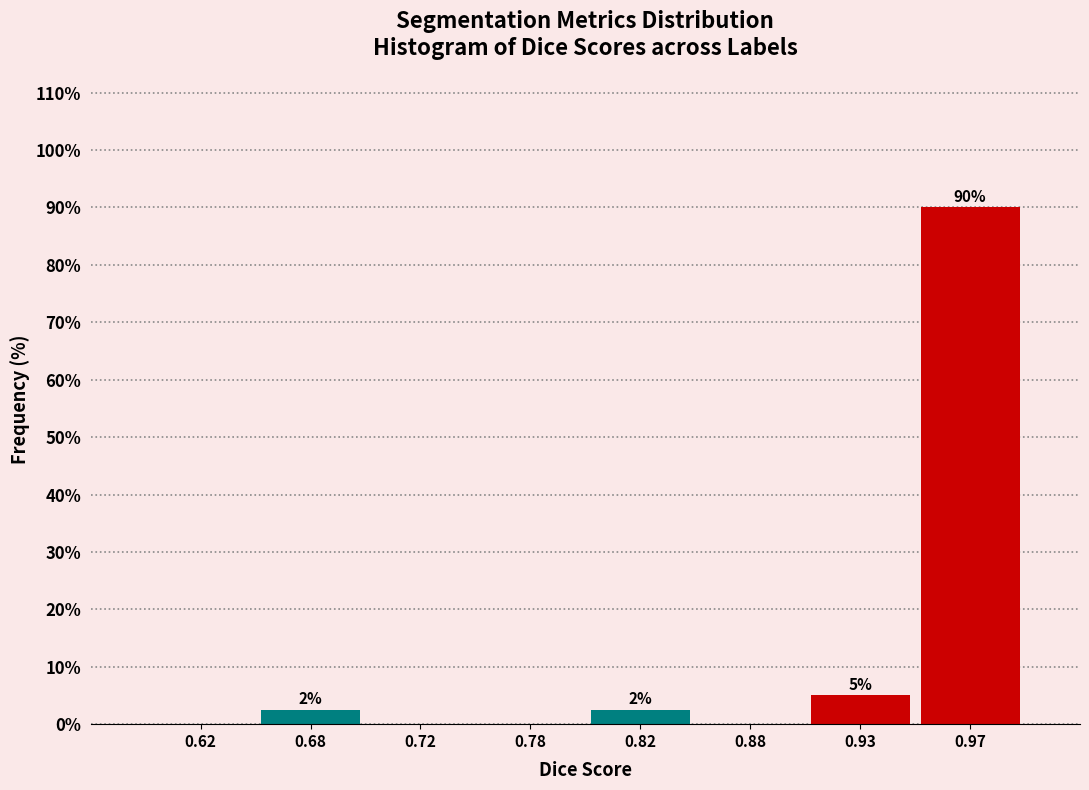

Which has a higher value, 0.97 or 0.82?

0.97